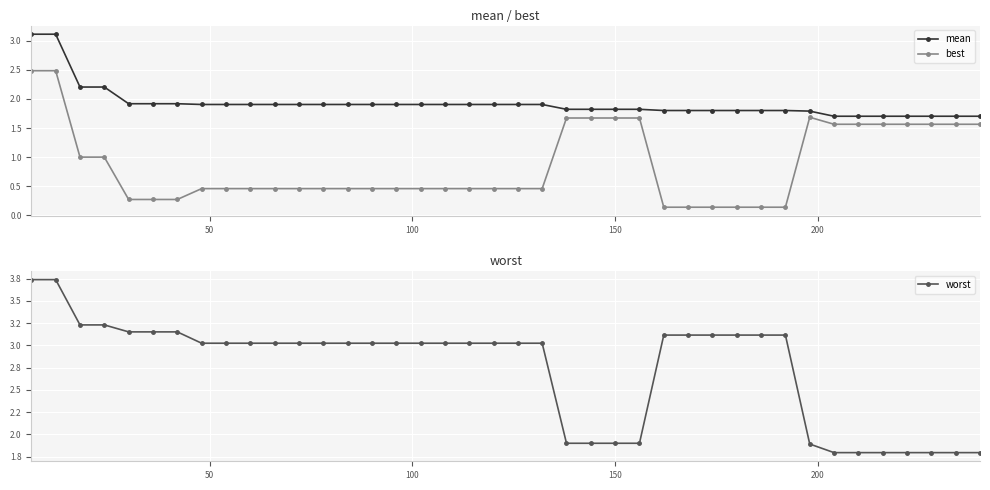

What is the maximum value shown in the chart?

3.7